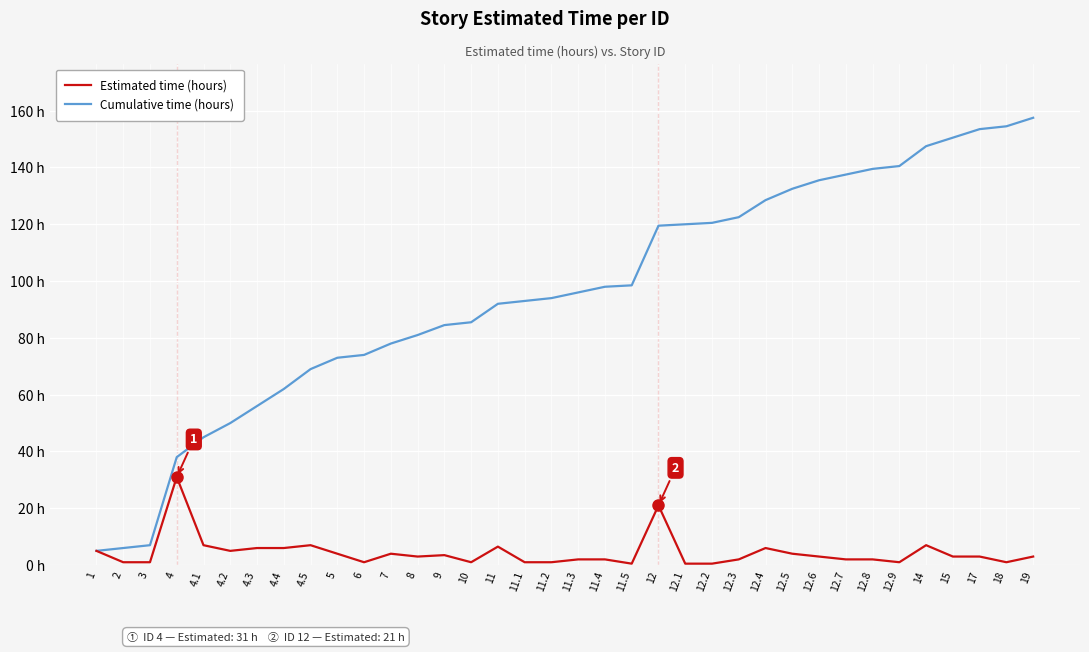

What are all the series names shown in the legend?

Estimated time (hours), Cumulative time (hours)